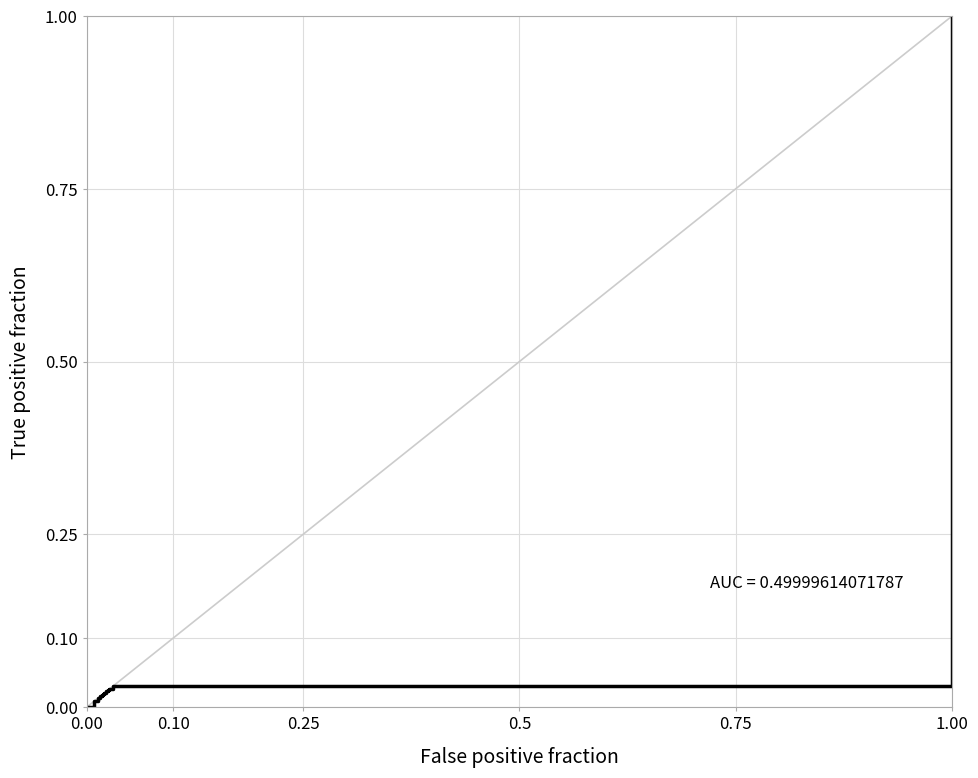

The chart shows a value of 0.0 at 0.5. True or false?

False